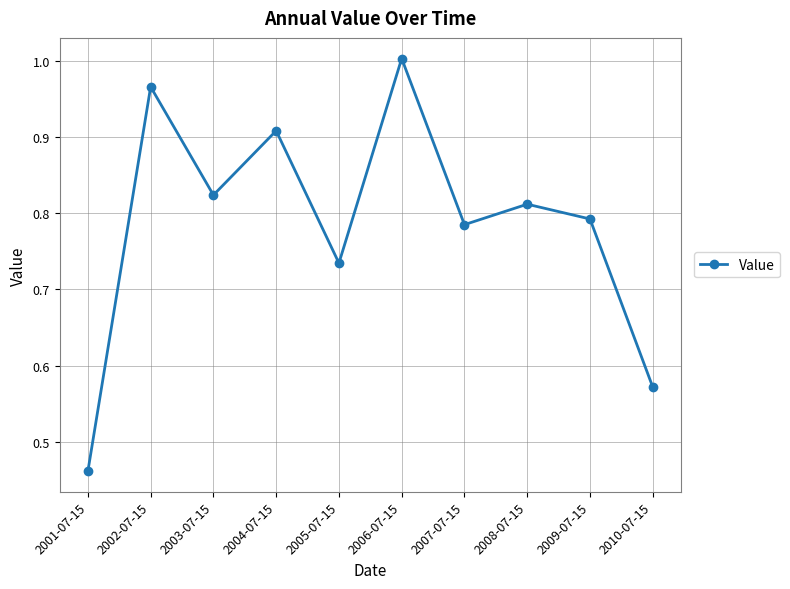

How many lines are shown in the chart?

1